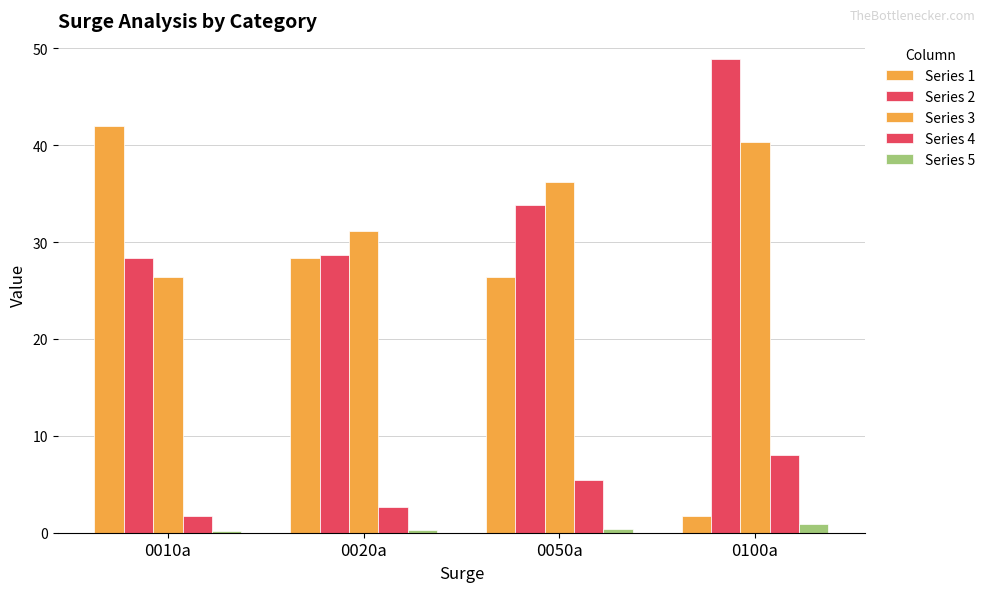

Which series has the widest spread of values?

Series 1